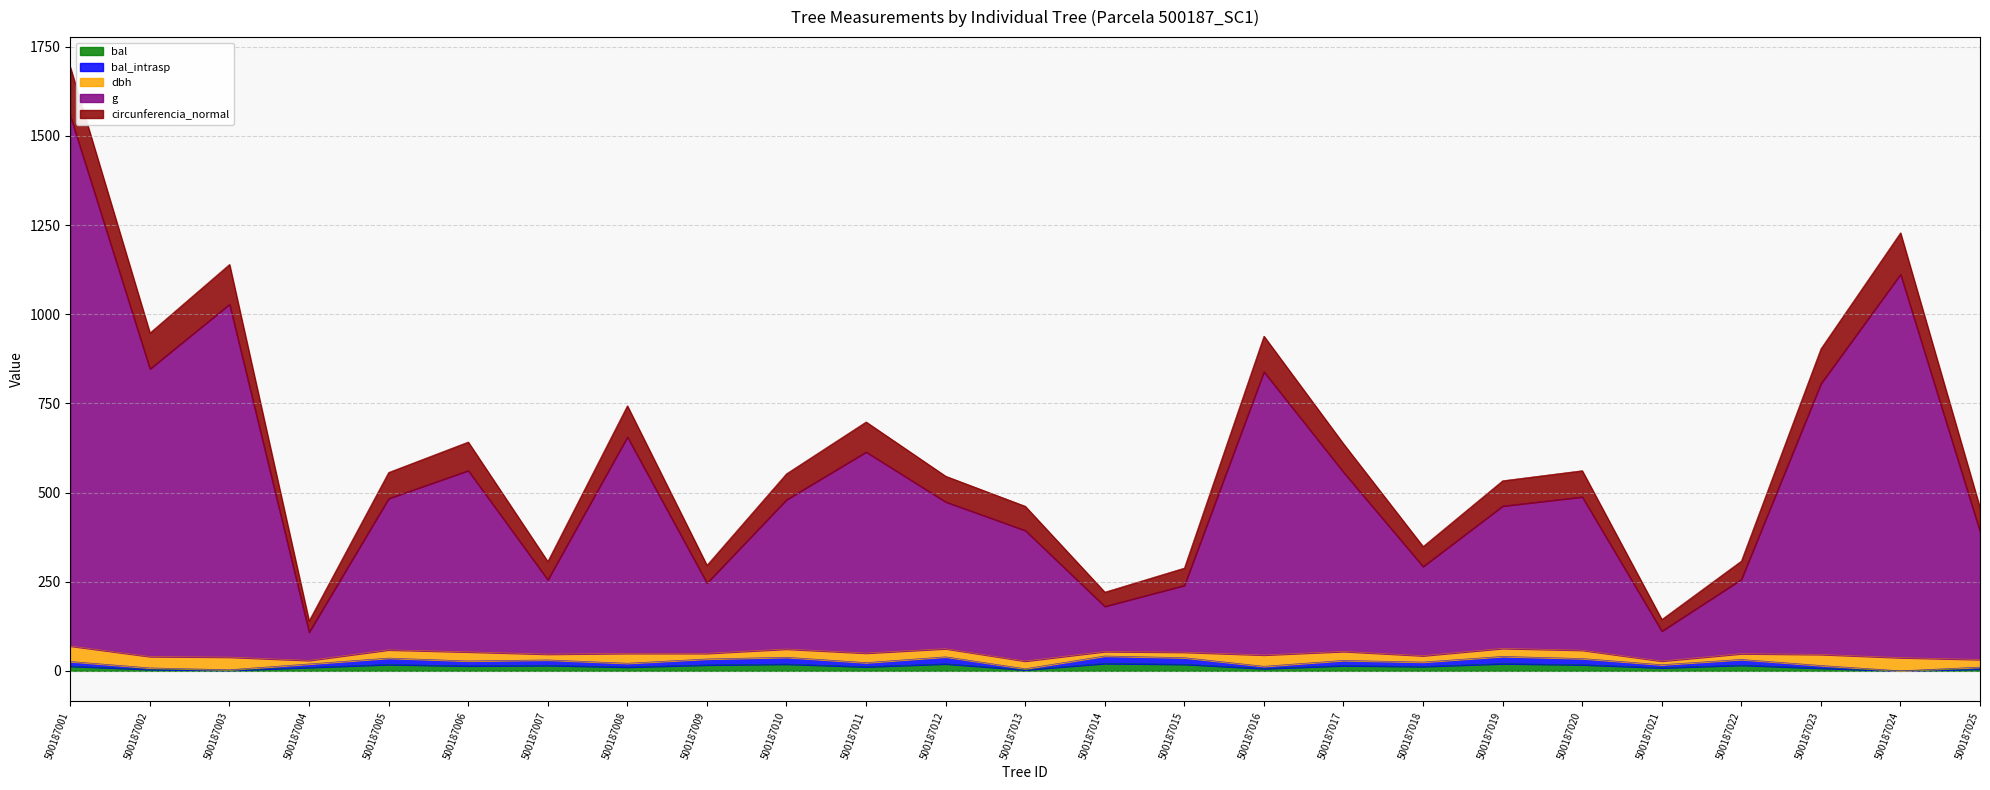

What is the sum of the bal_intrasp values at 500187019 and 500187021?

57.6